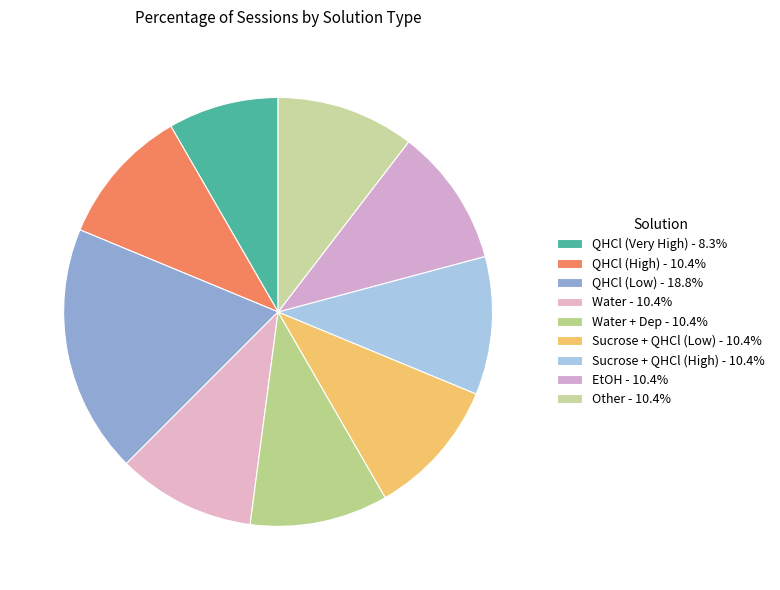

Which slice is the smallest?

QHCl (Very High)